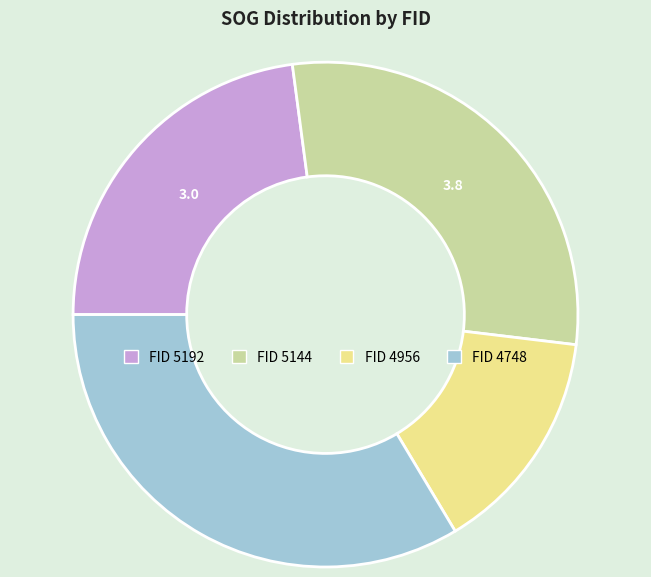

Is there any slice that represents more than half of the pie?

No